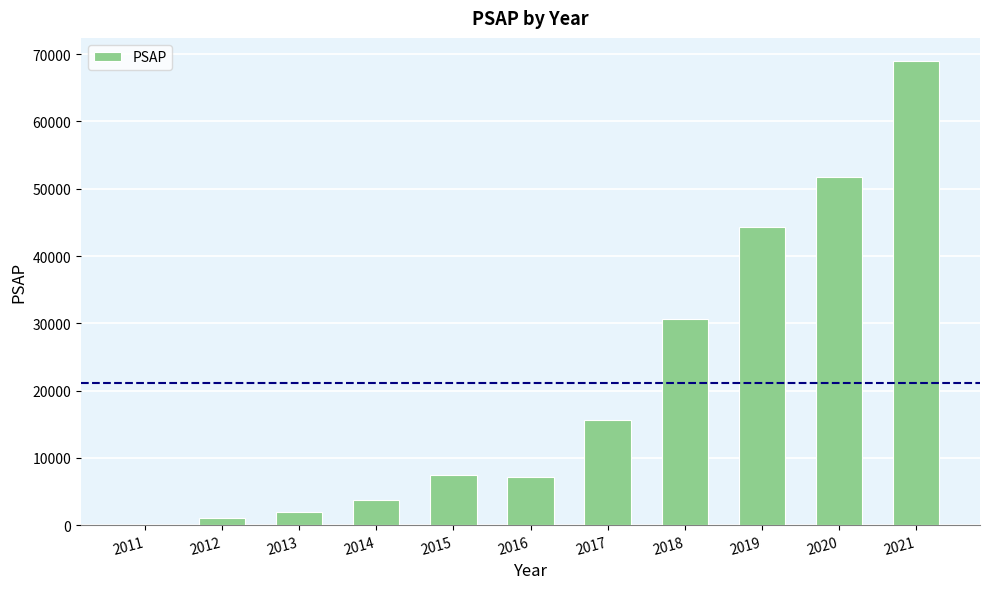

What is the change in value from 2013 to 2019?

+42462.5